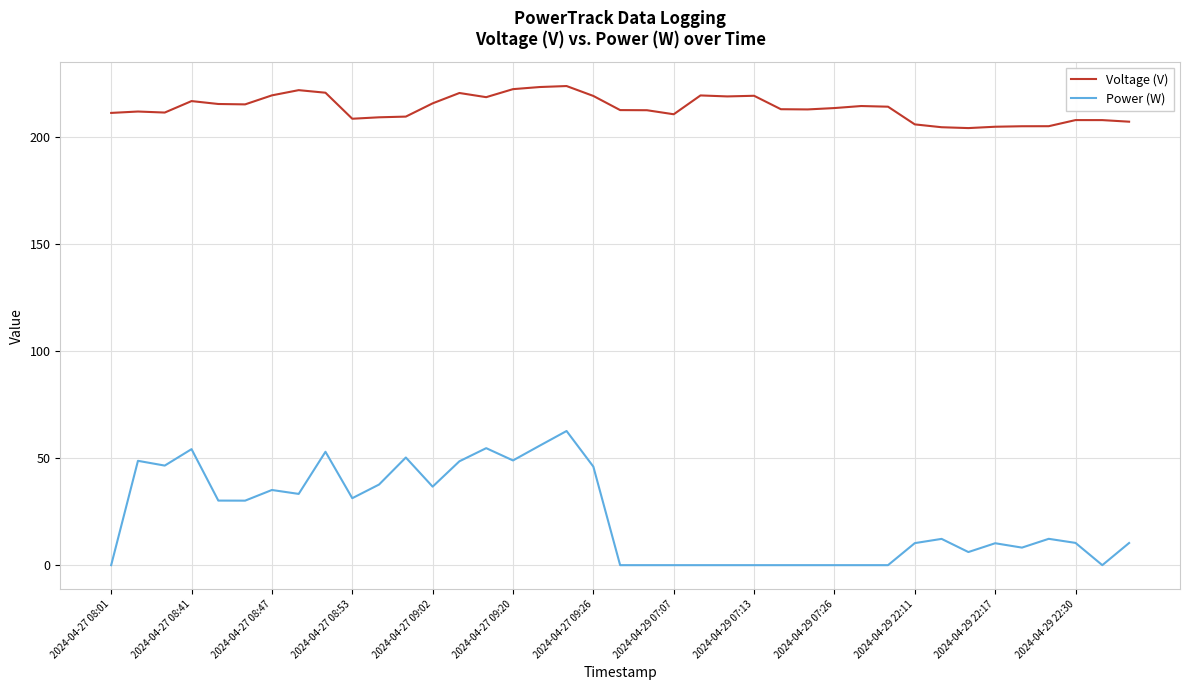

How many values in the Power (W) series exceed 12?

20